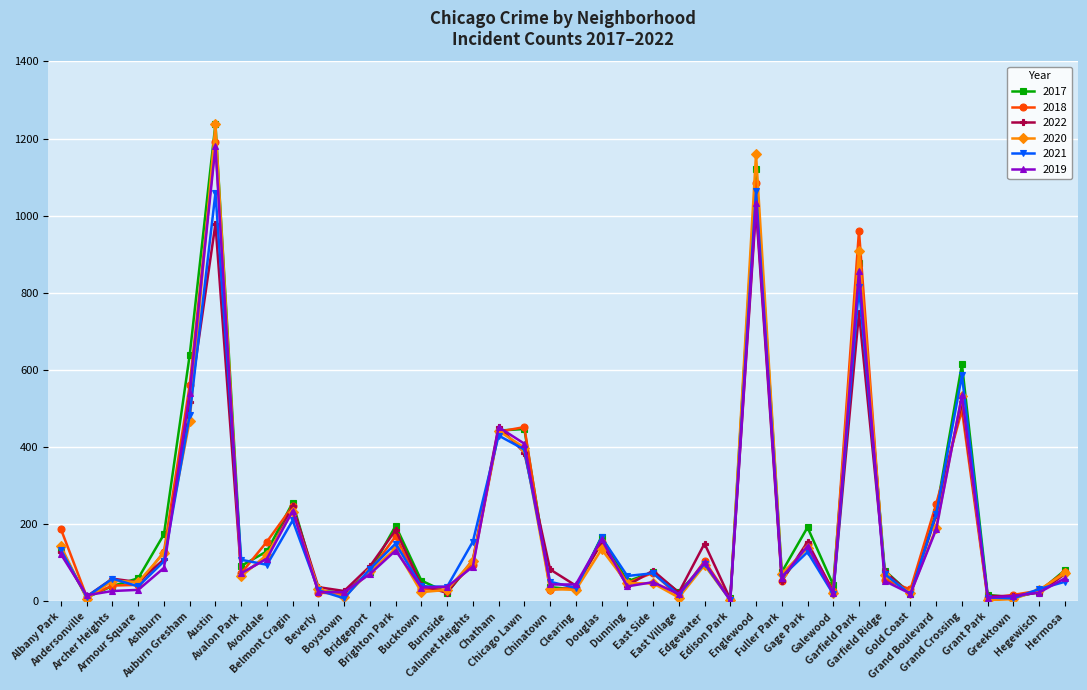

What is the spread (max minus min) of values at Andersonville?

9